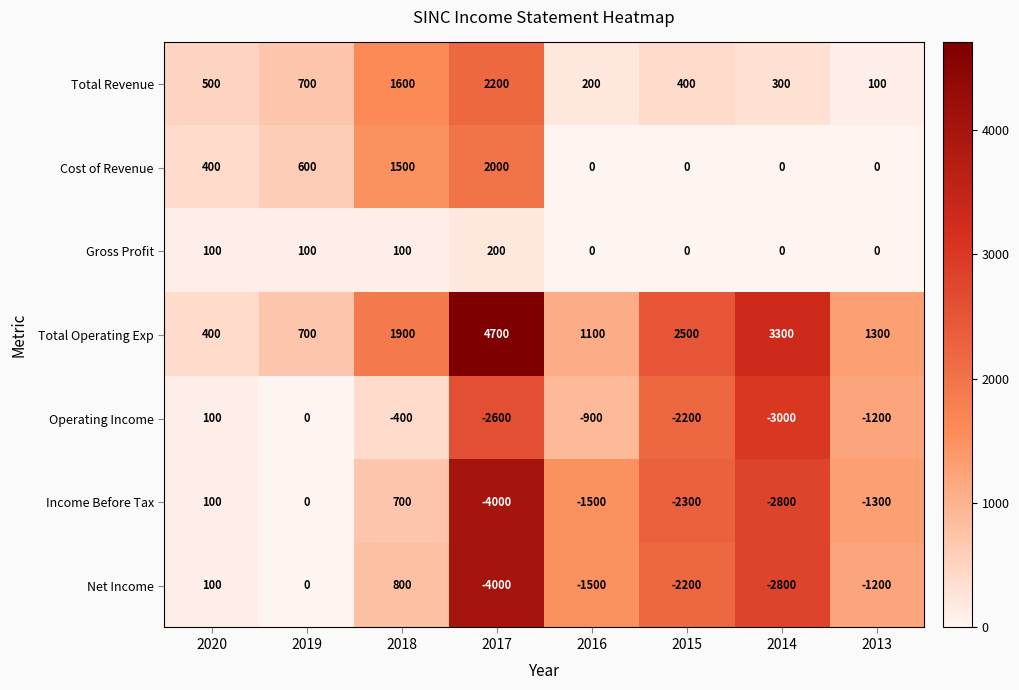

True or false: Cost of Revenue has a value of -851 at 2016.

False